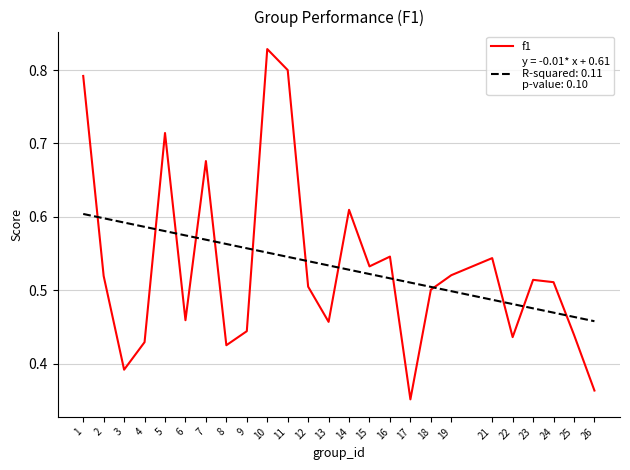

How many lines are shown in the chart?

2